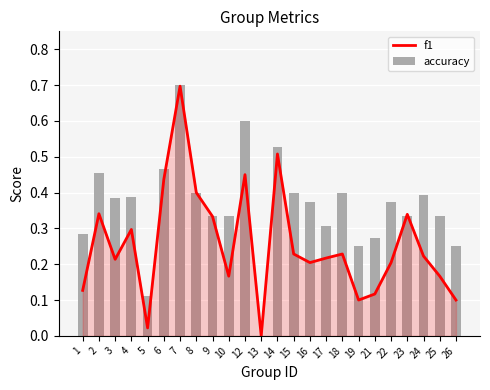

At which label does accuracy reach its minimum?

13